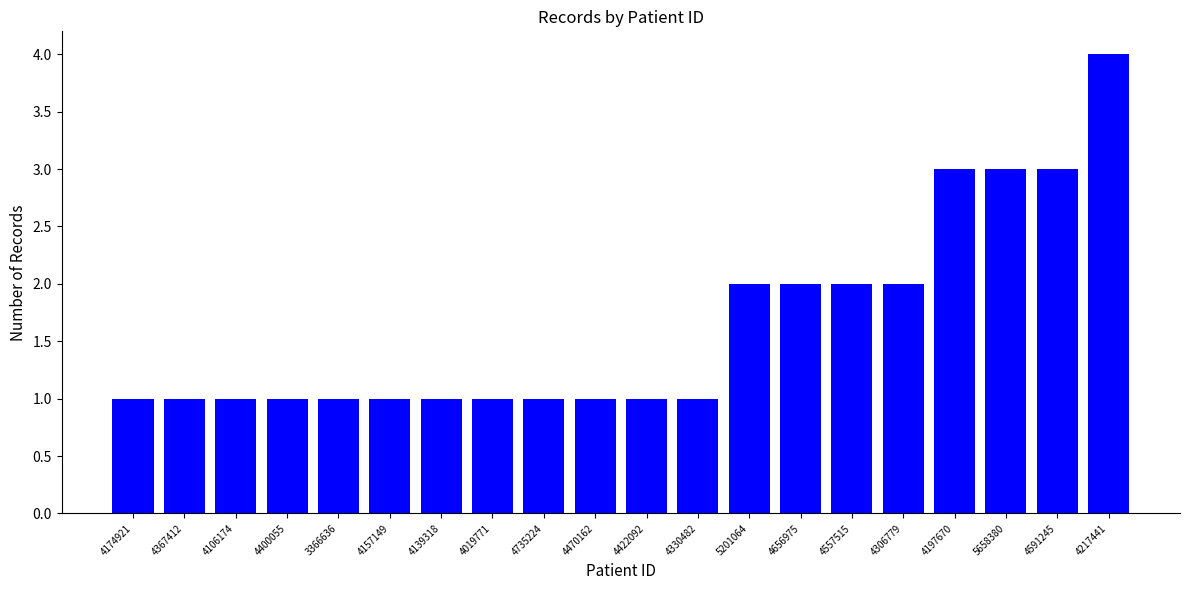

Which has a higher value, 5658380 or 4217441?

4217441